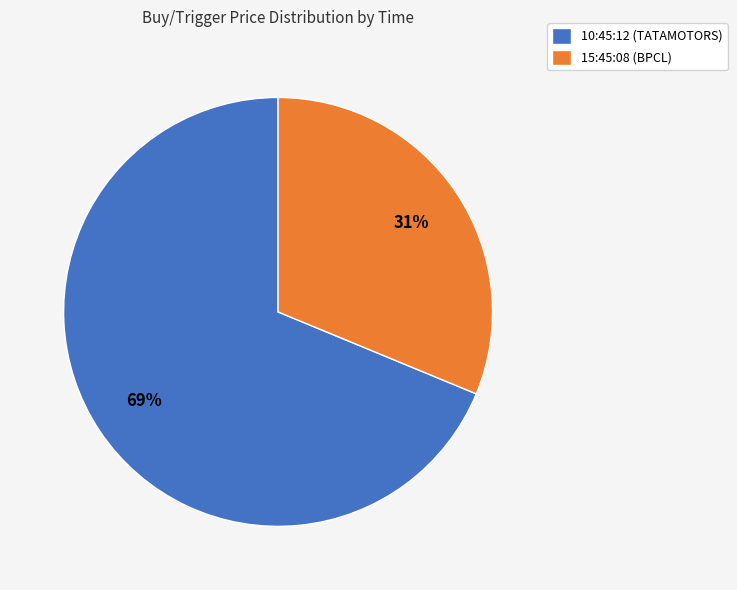

To the nearest percent, what is the difference between the 15:45:08 (BPCL) and 10:45:12 (TATAMOTORS) slice percentages?

38%